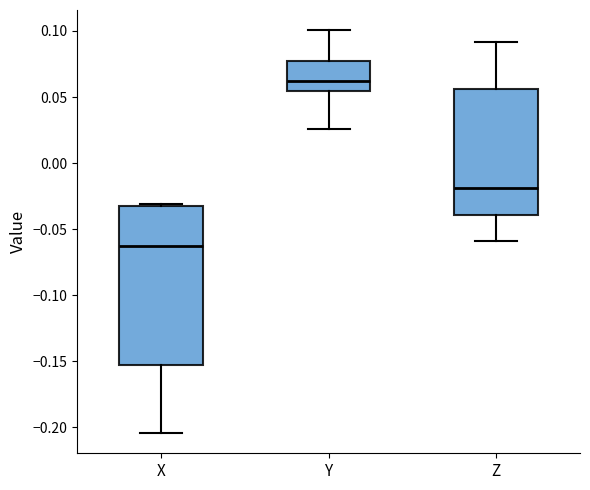

Comparing the boxes themselves (not the whiskers), which one is the tallest?

X